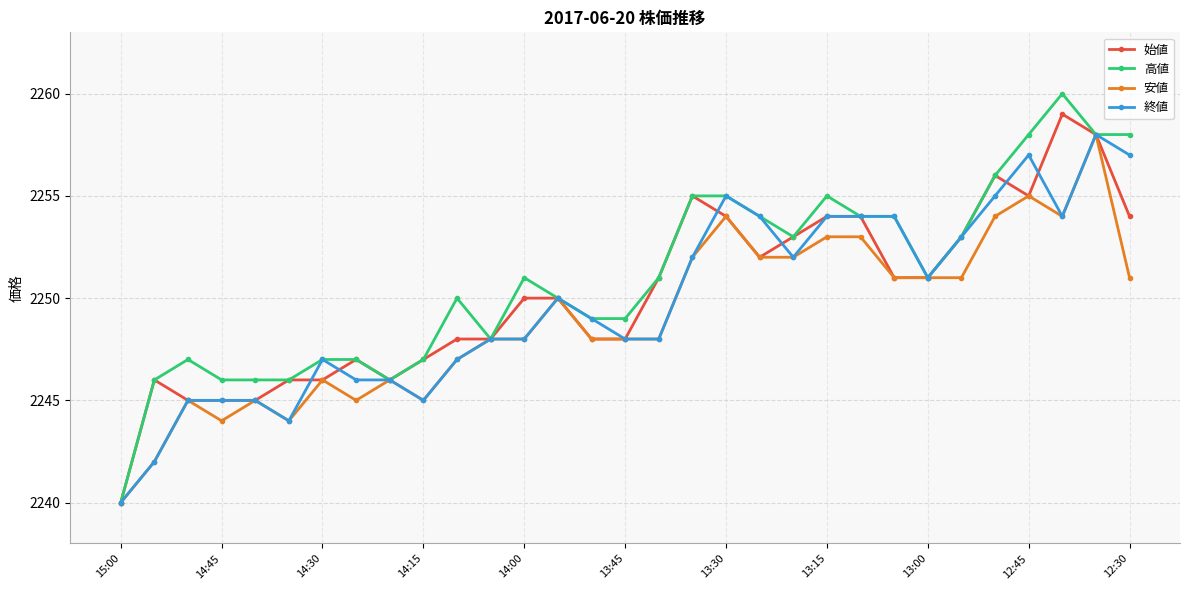

Which series has the largest range (max minus min)?

高値